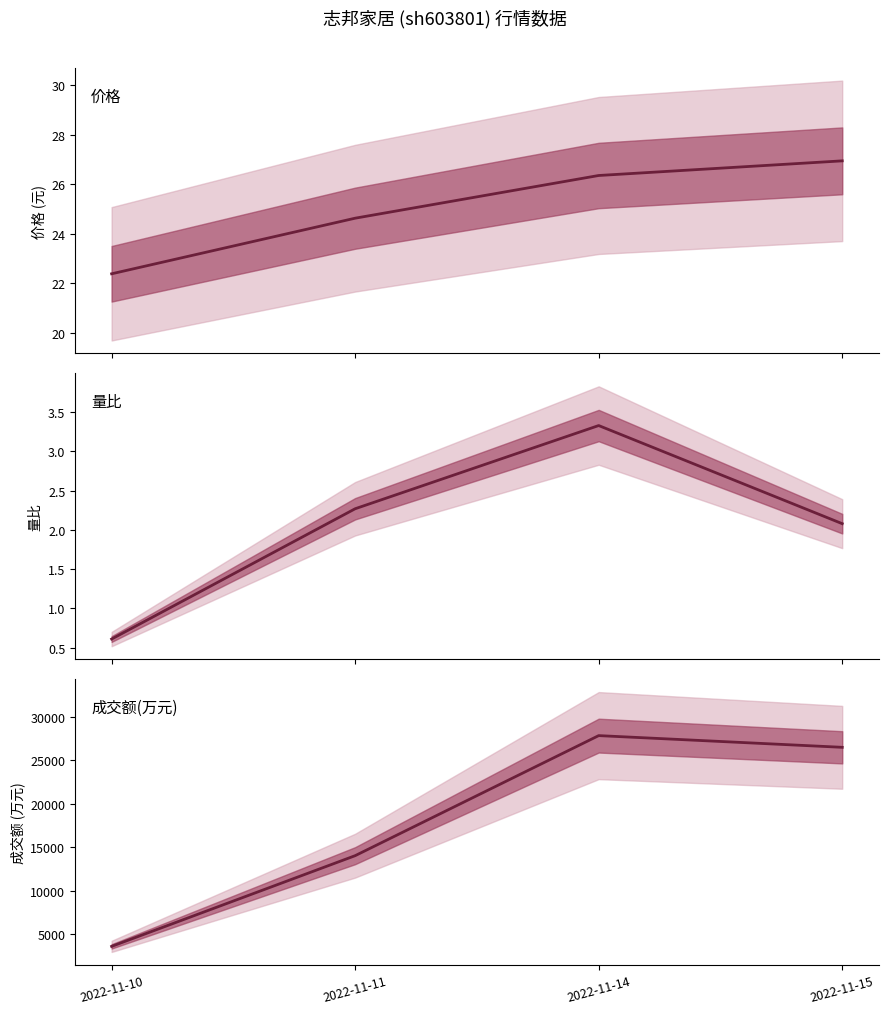

What is the average value of the 成交额(万元) series?

17985.5